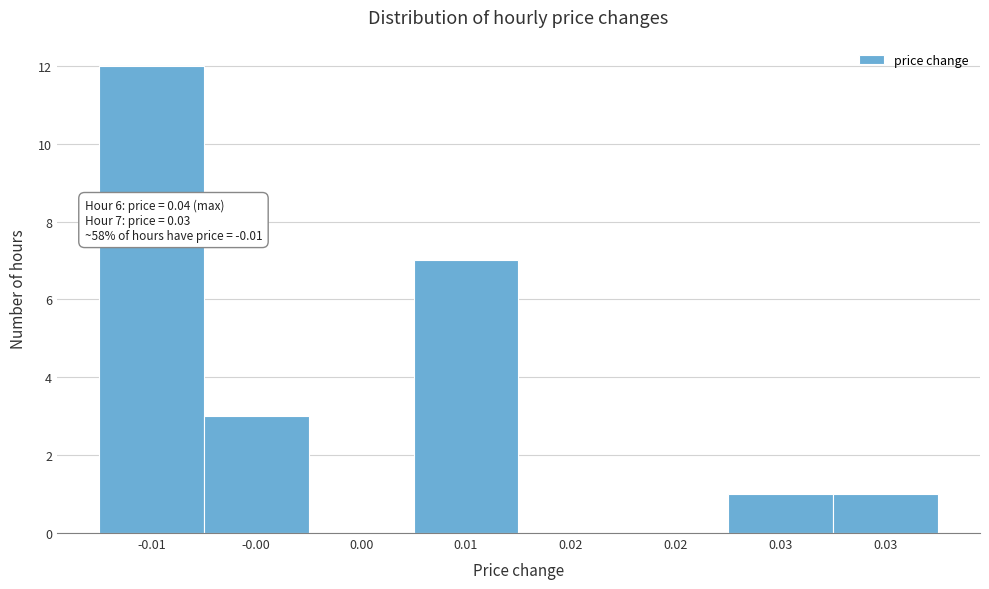

Count the number of data series in this chart.

1